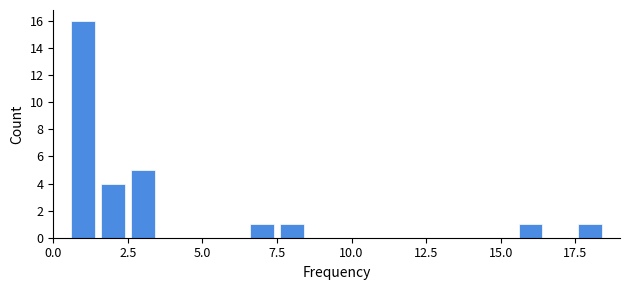

Around what value on the x-axis is the tallest bar? Give the approximate position of its centre, as read against the axis.

1.0